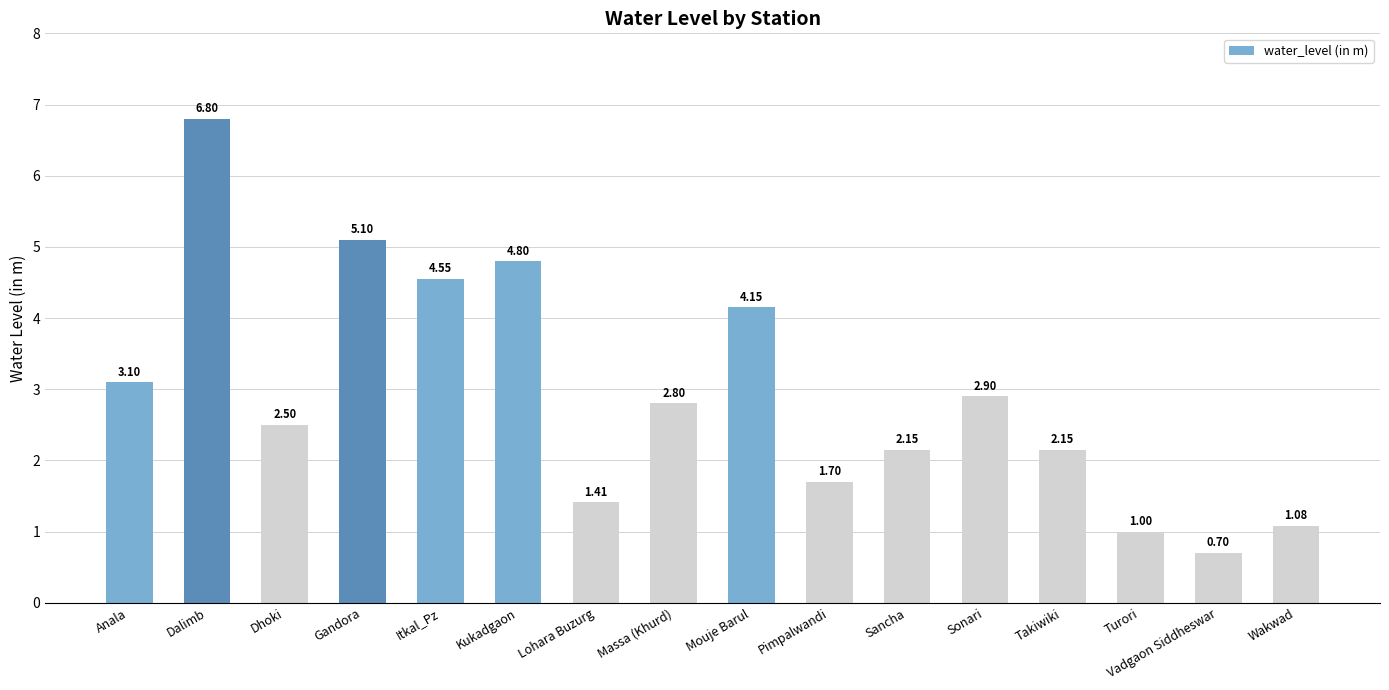

True or false: the data shows 2.5 at Dhoki.

True